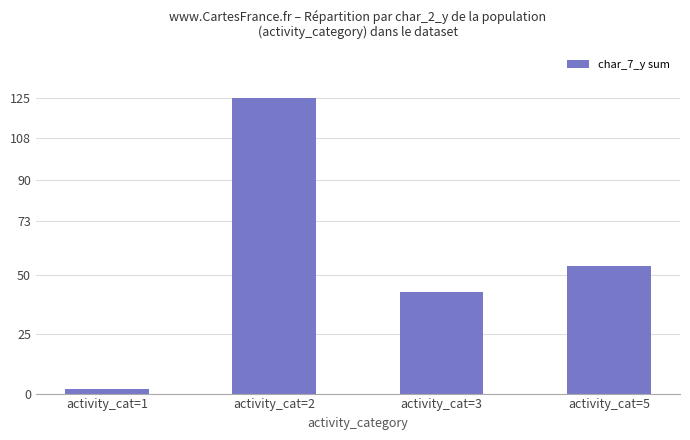

Are the bars grouped side by side (vs. stacked)?

No